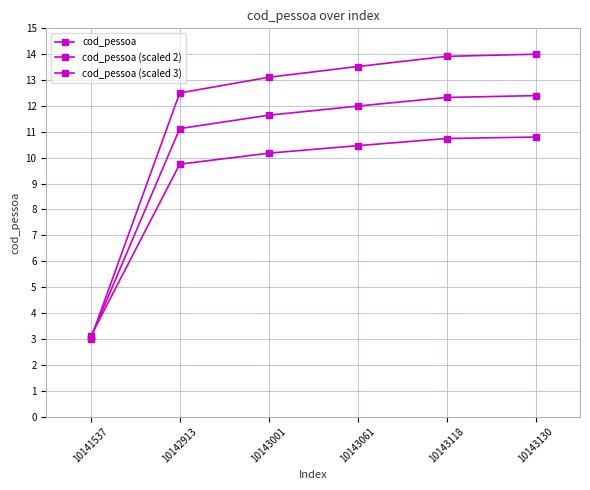

How many intersections are there between cod_pessoa (scaled 3) and cod_pessoa?

1